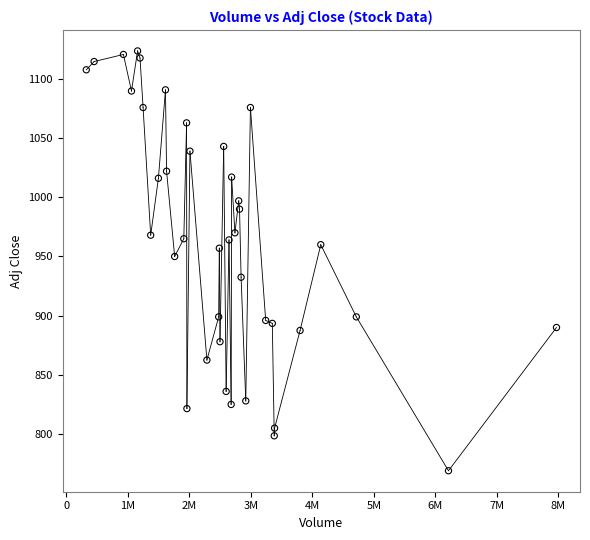

What is the range of X values (max minus min)?

7641700.0